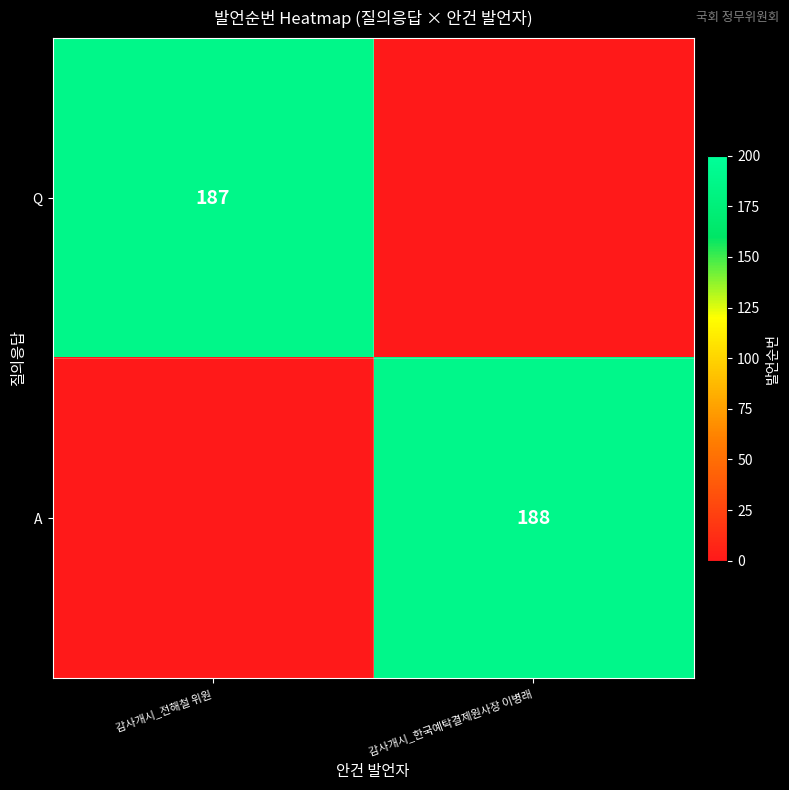

The value of A at 감사개시_한국예탁결제원사장 이병래 is 188. True or false?

True